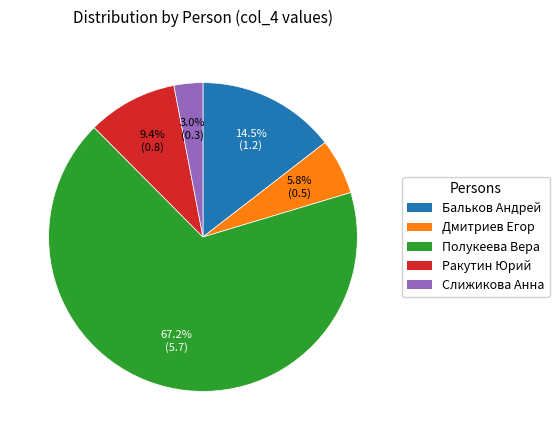

Between Дмитриев Егор and Ракутин Юрий, which is larger?

Ракутин Юрий